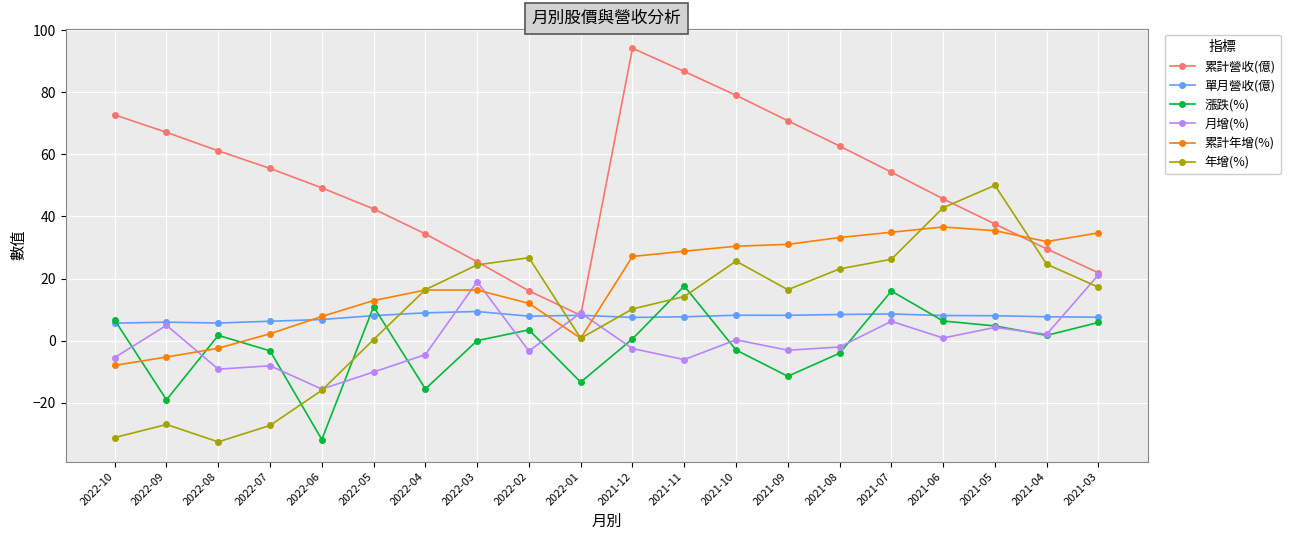

Is this an area chart (filled region under the line)?

No